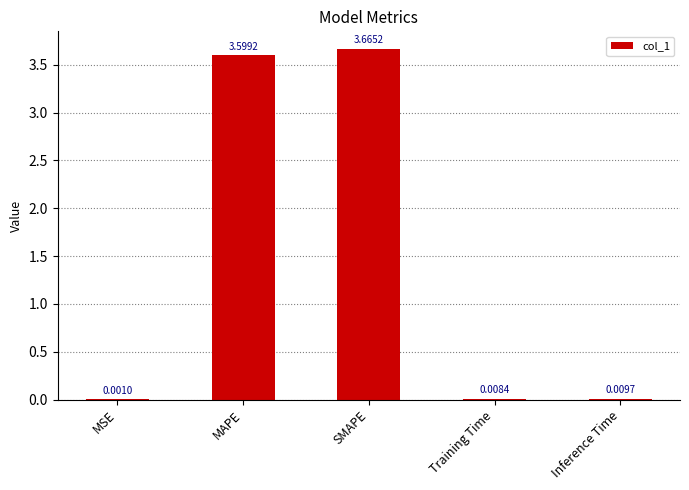

Where is the data nearest to the value 1?

Inference Time